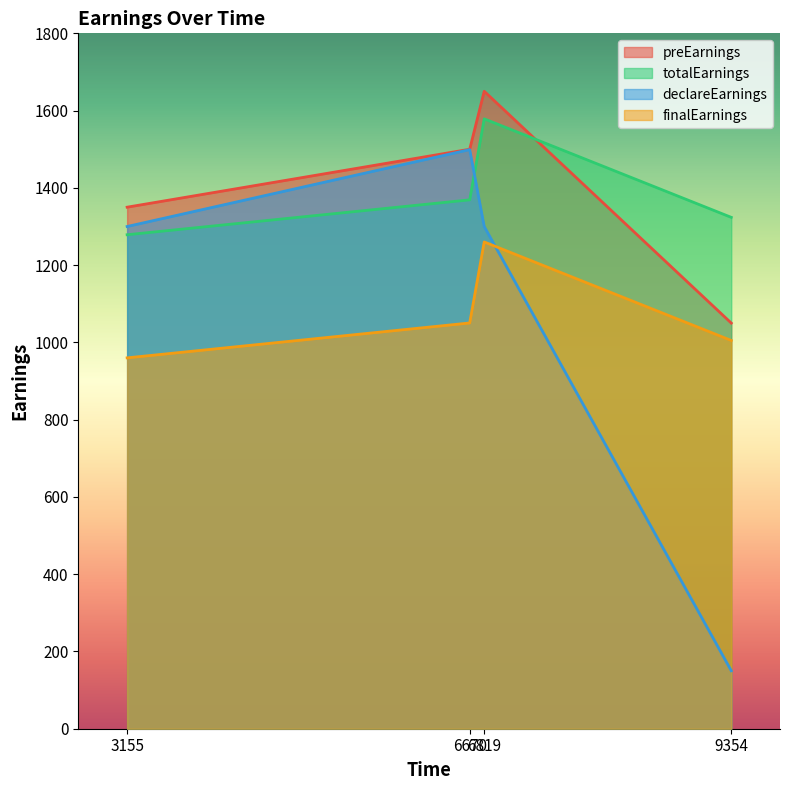

Rank the categories by finalEarnings value from highest to lowest.

6819, 6670, 9354, 3155